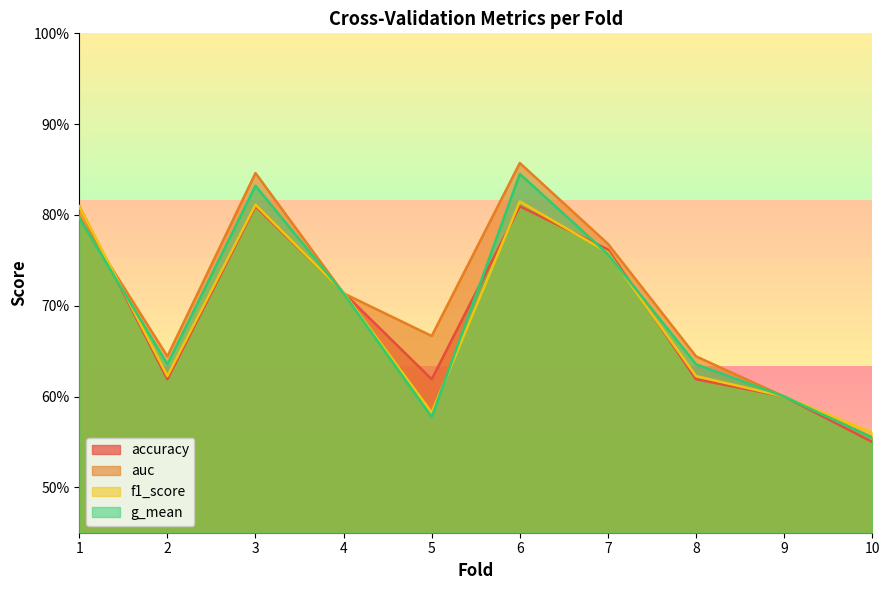

What is the value of the accuracy point at the 7th from the left?

0.8